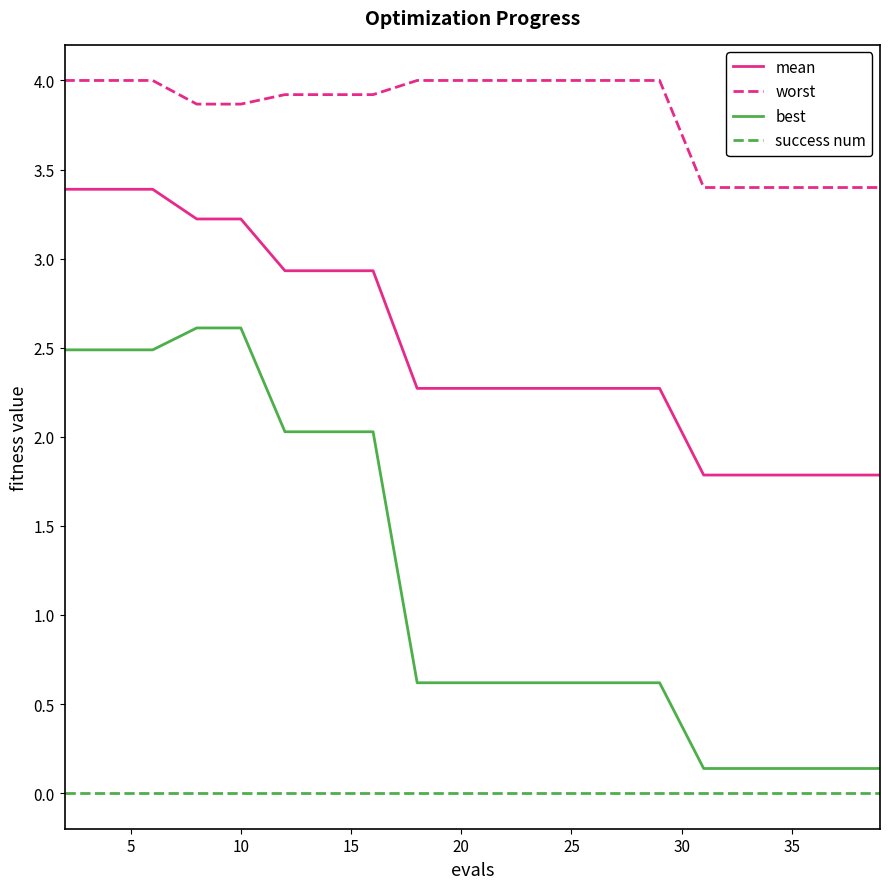

True or false: mean and worst intersect in this chart.

False